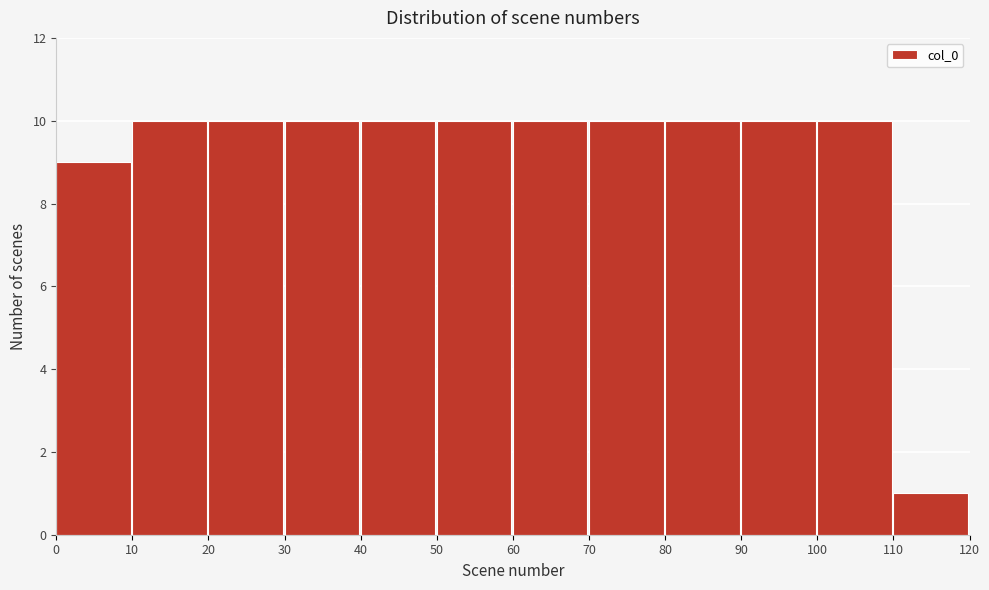

Reading left to right, transcribe this chart: for each bar, give the range it covers on the x-axis and its height. The values are not printed on the chart, so give them approximately, as read against the axis.

0 to 10: 9
10 to 20: 10
20 to 30: 10
30 to 40: 10
40 to 50: 10
50 to 60: 10
60 to 70: 10
70 to 80: 10
80 to 90: 10
90 to 100: 10
100 to 110: 10
110 to 120: 1